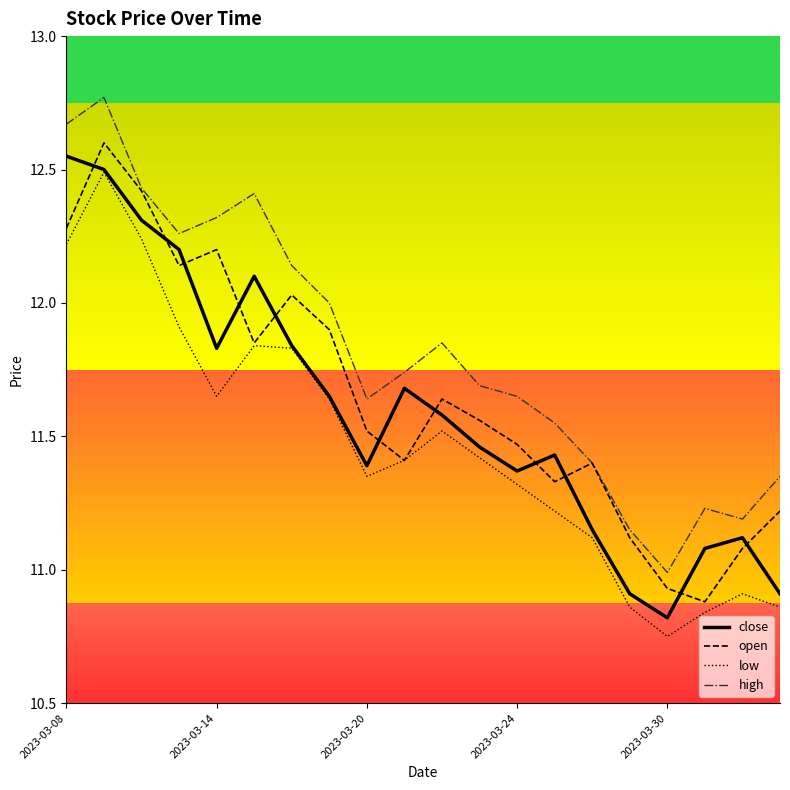

Which series has the largest total across all categories?

high